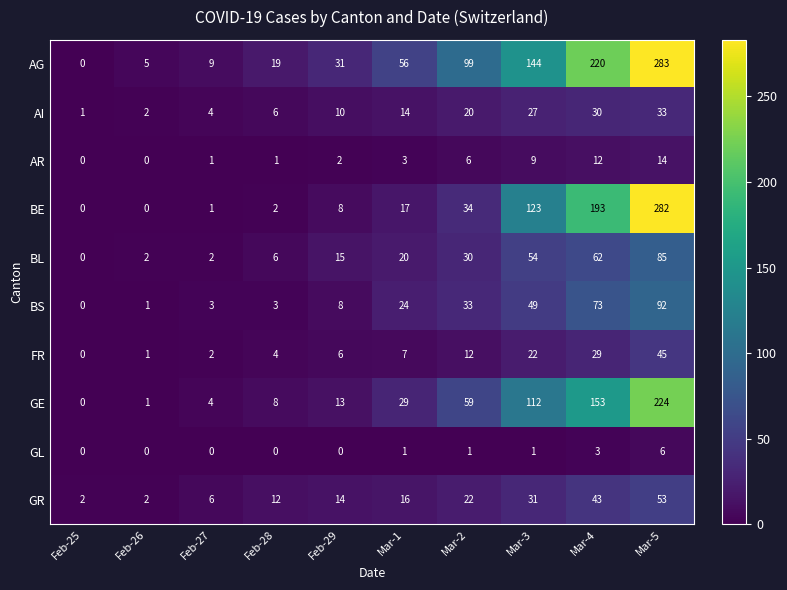

Where is GE nearest to the value 112?

Mar-3